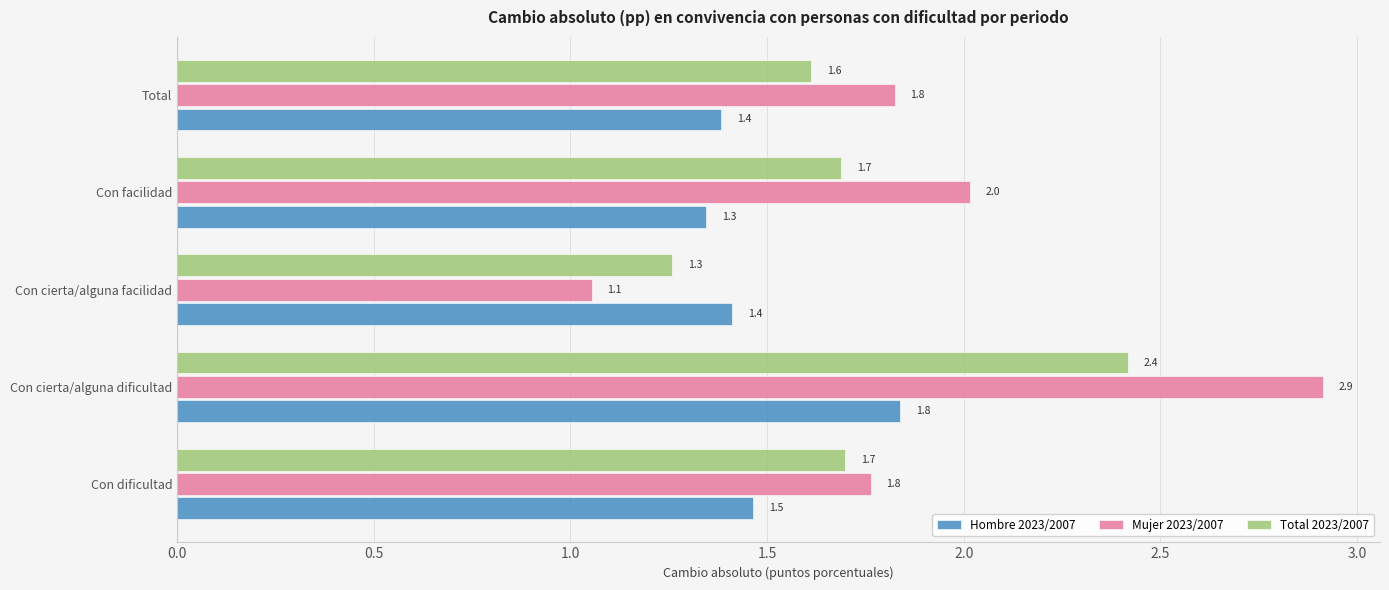

True or false: Total 2023/2007 has a value of 1.6 at Con cierta/alguna dificultad.

False